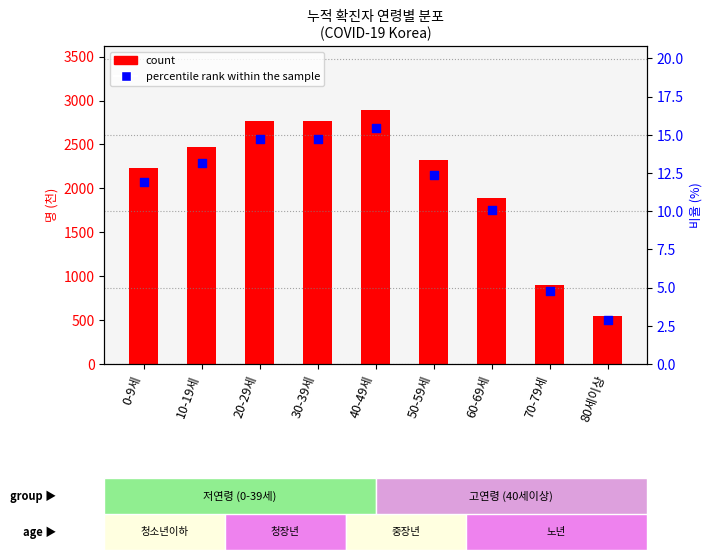

Is the value of percentile rank within the sample at 50-59세 greater than the value of count at 10-19세?

No